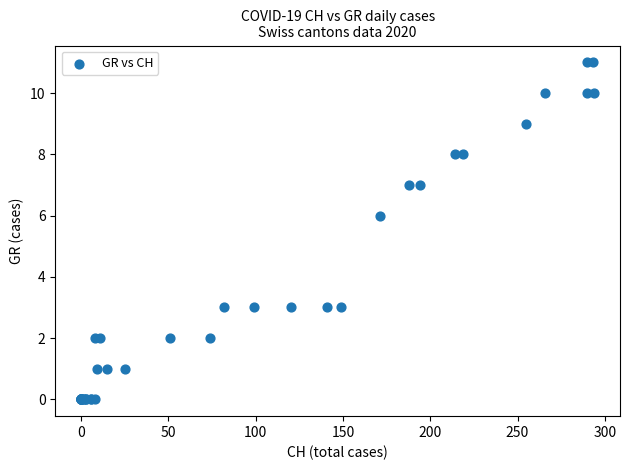

What Y value in the scatter plot is closest to 5?

6